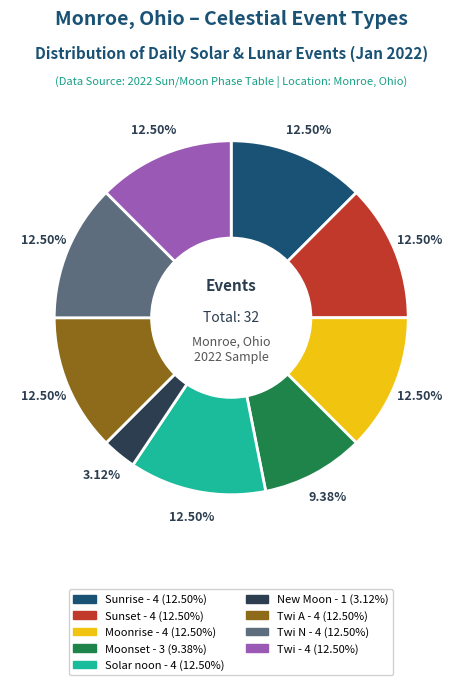

Is there a majority slice in this chart?

No